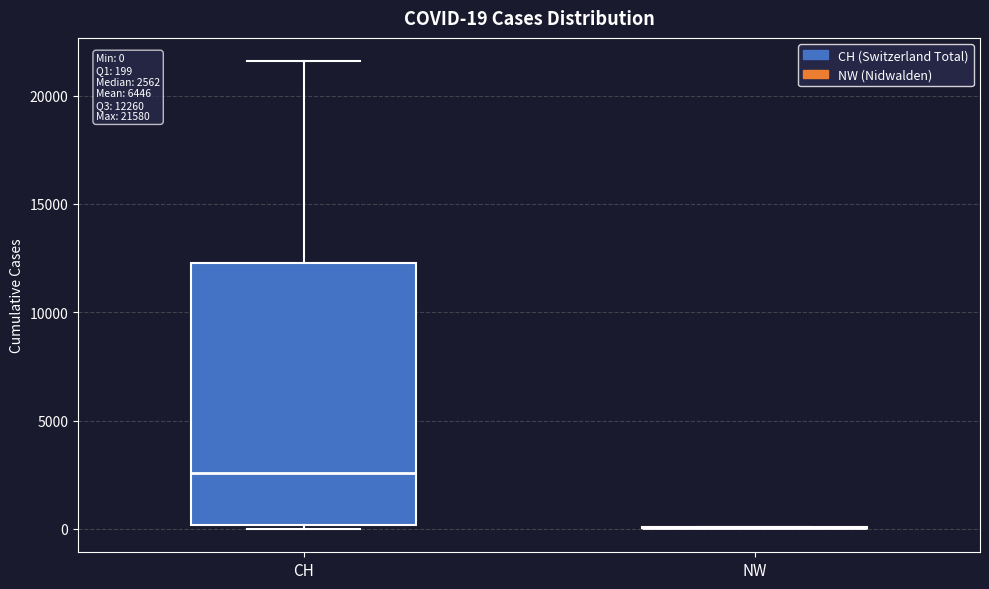

Comparing the boxes themselves (not the whiskers), which one is the tallest?

CH